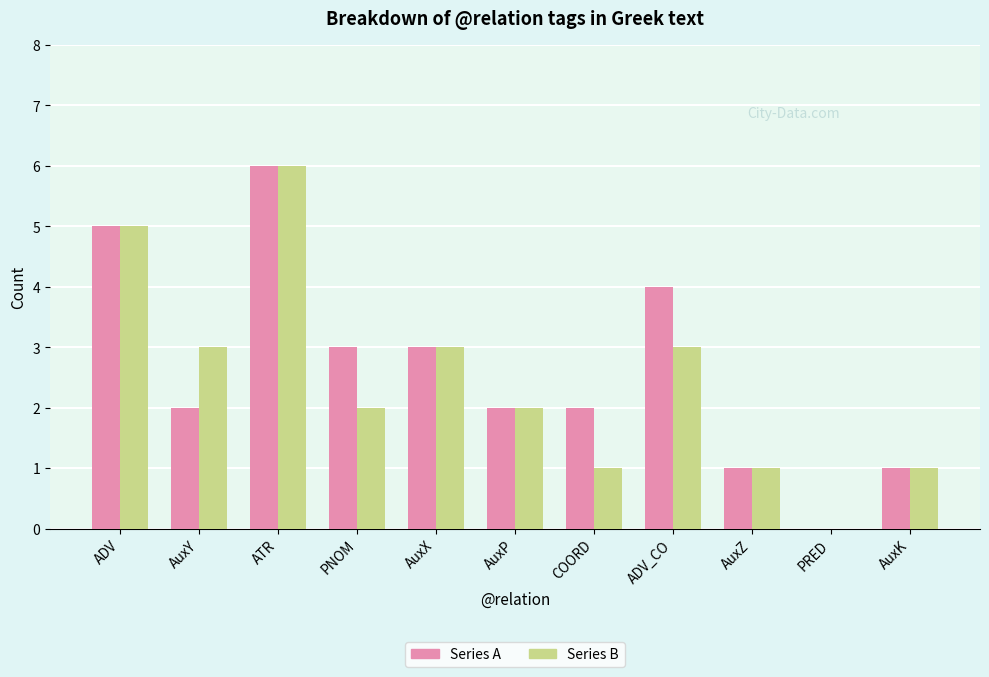

Reading left to right, list all the values displayed in this chart.

Series A: 5	2	6	3	3	2	2	4	1	0	1
Series B: 5	3	6	2	3	2	1	3	1	0	1